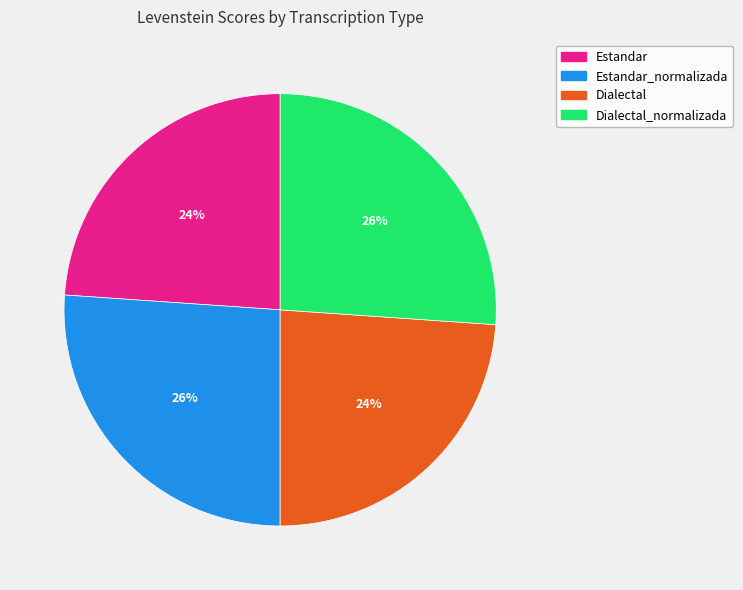

How many slices are in this pie chart?

4